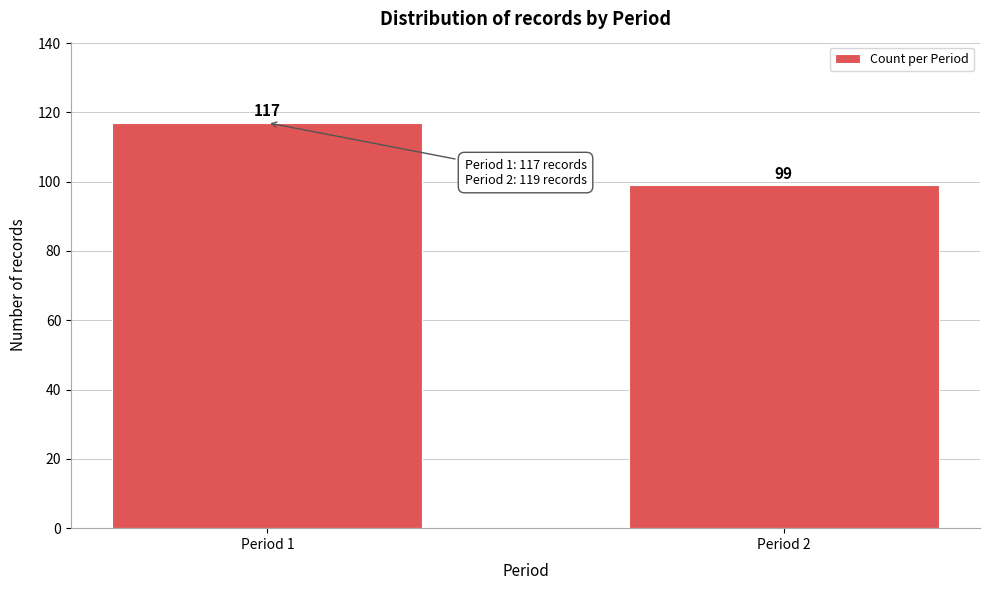

Reading right to left, extract all data points from this chart.

99	117